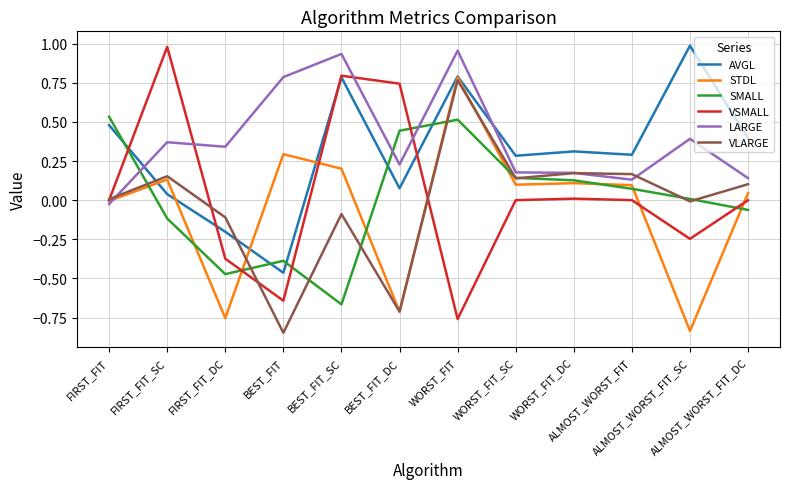

The SMALL series shows 0.5 at WORST_FIT. True or false?

True